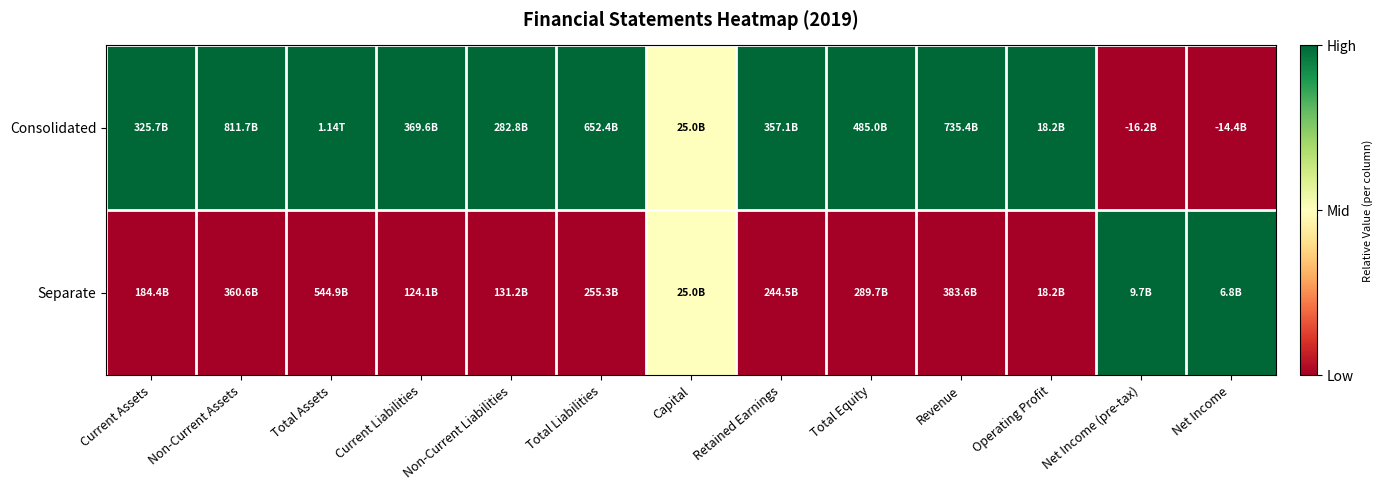

What is the difference between the highest and lowest values at Revenue?

1.0